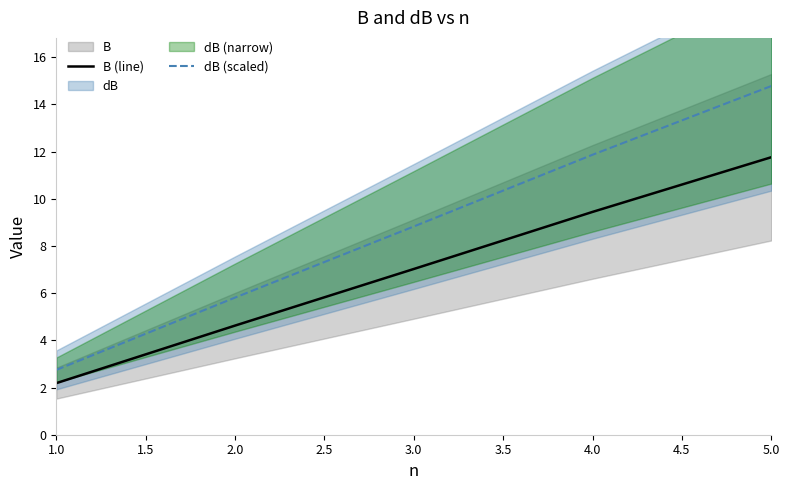

Is the value of dB (scaled) at 2.0 greater than the value of B (line) at 3.0?

No